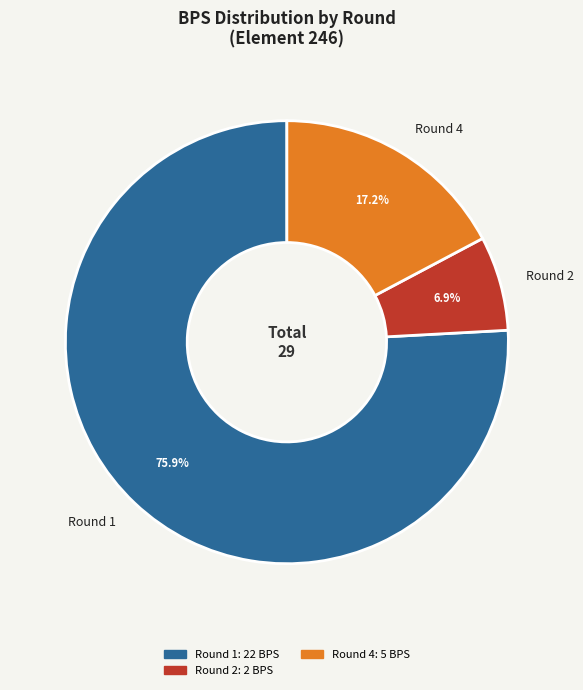

How many slices are in this pie chart?

3